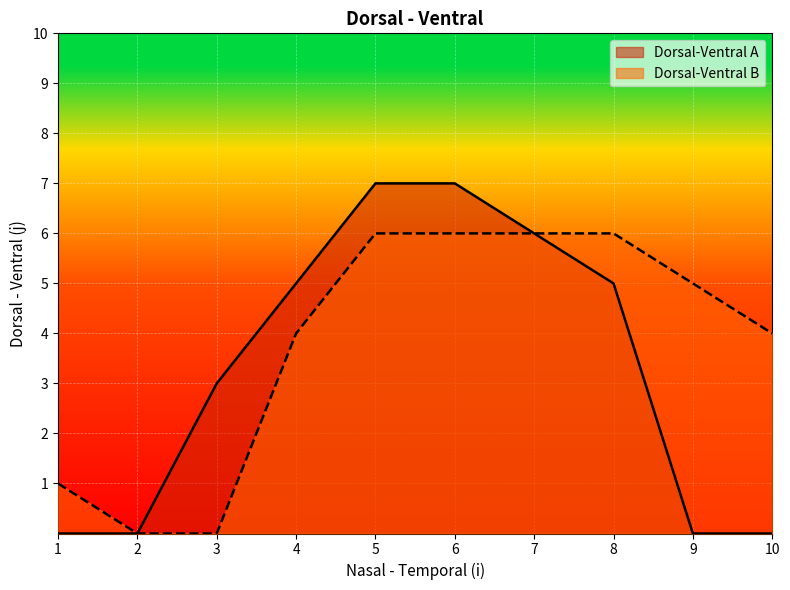

True or false: Dorsal-Ventral A and Dorsal-Ventral B intersect in this chart.

False